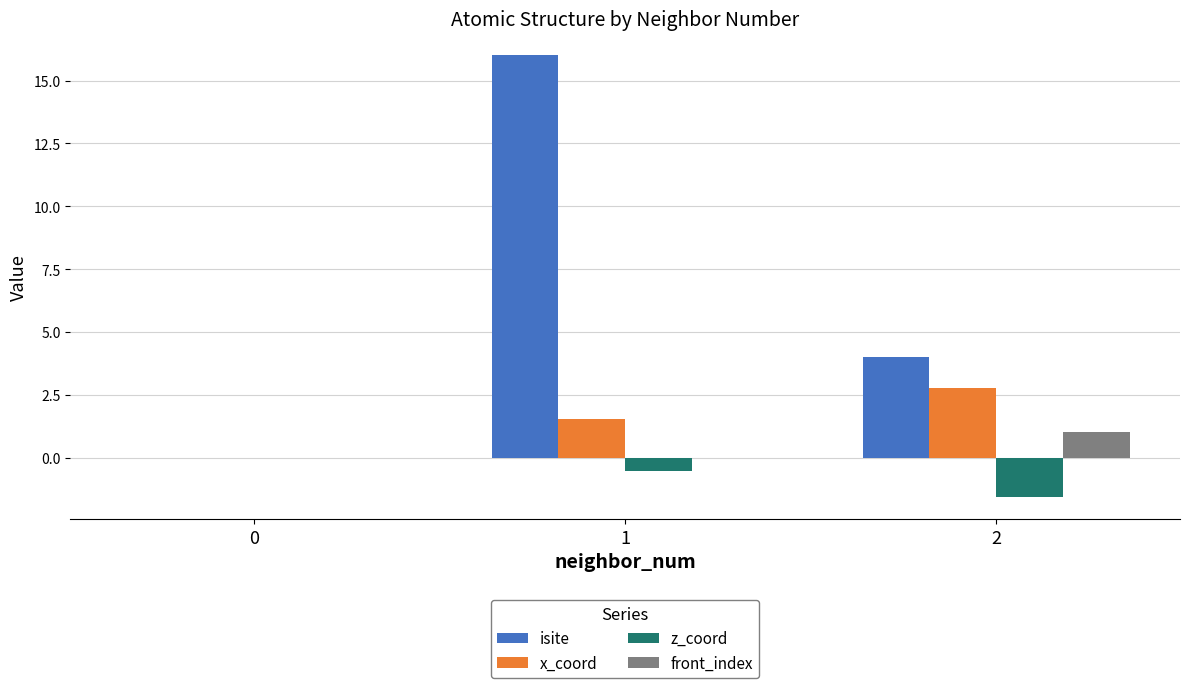

Reading right to left, extract all data points from this chart.

isite: 2=4.0	1=16.0	0=0.0
x_coord: 2=2.8	1=1.5	0=0.0
z_coord: 2=-1.6	1=-0.5	0=0.0
front_index: 2=1.0	1=0.0	0=0.0